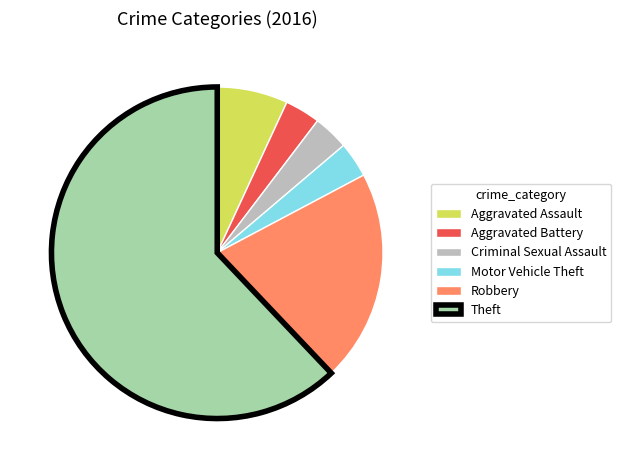

What is the ratio of the value at Aggravated Assault to the value at Aggravated Battery?

2.0